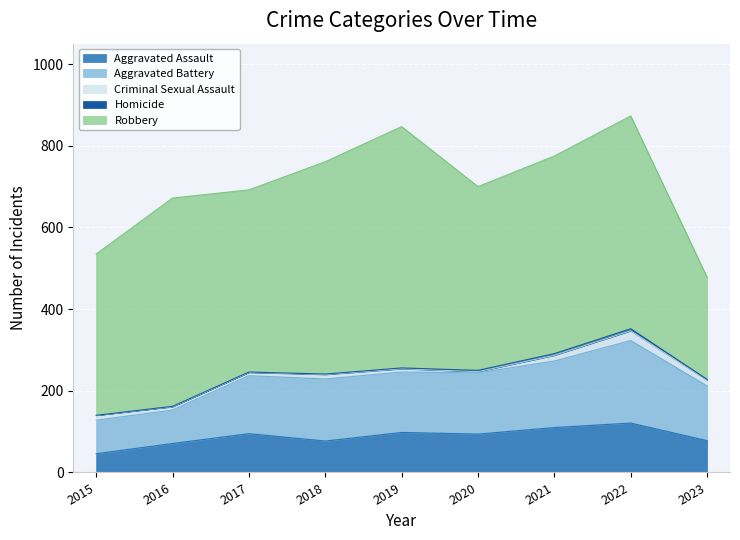

Reading right to left, transcribe all the data shown in this chart.

Aggravated Assault: 78	121	110	94	98	77	95	71	46
Aggravated Battery: 134	202	163	150	148	152	142	82	82
Criminal Sexual Assault: 14	24	14	3	8	11	8	8	12
Homicide: 2	5	4	3	2	1	1	1	0
Robbery: 250	521	484	450	591	520	446	510	395